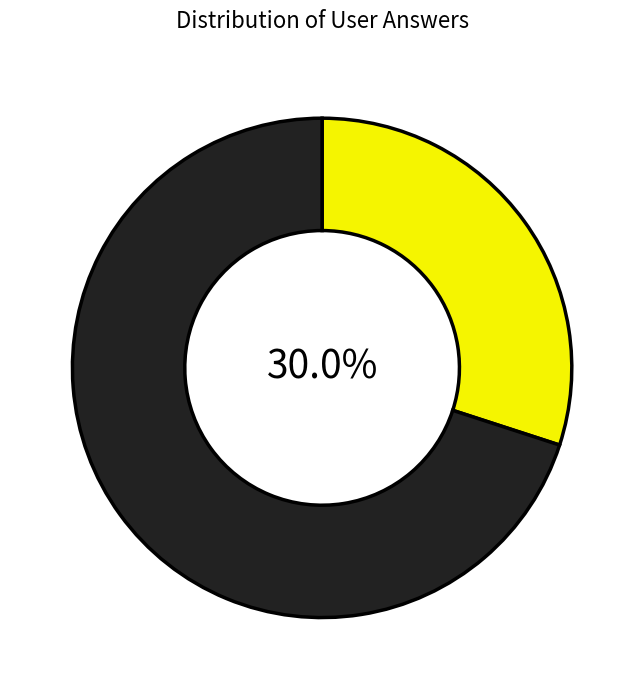

Is there any slice that represents more than half of the pie?

Yes